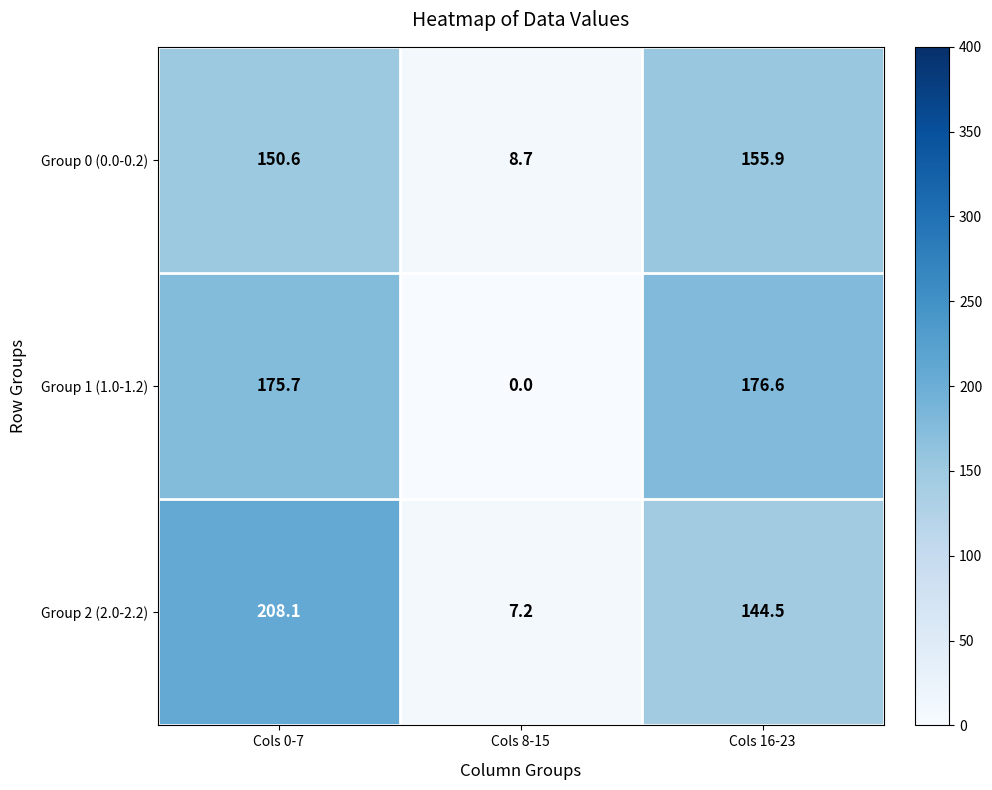

Is it true that Group 0 (0.0-0.2) equals 155.9 at Cols 16-23?

True